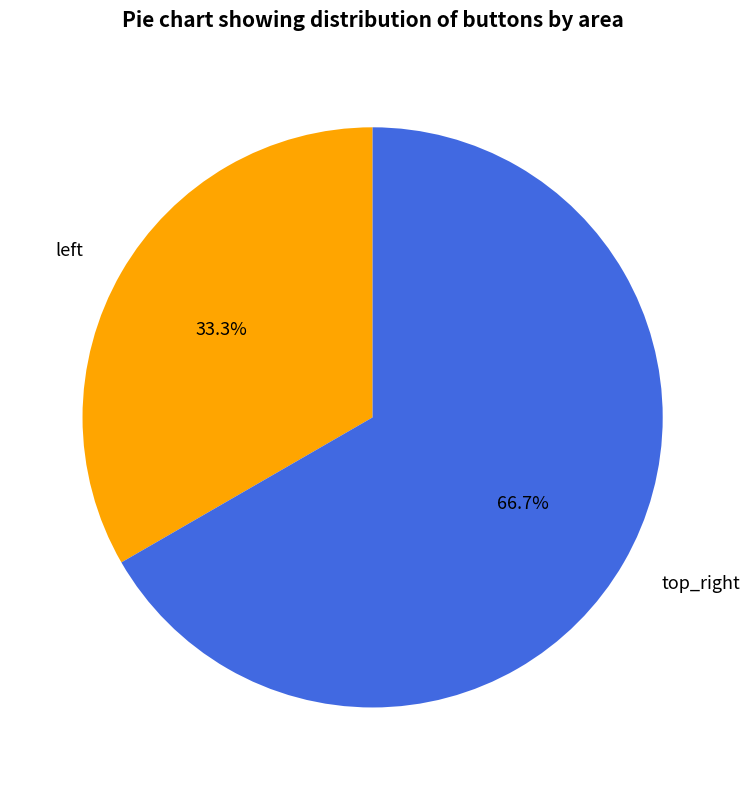

What percentage is the top_right slice, to the nearest percent?

67%